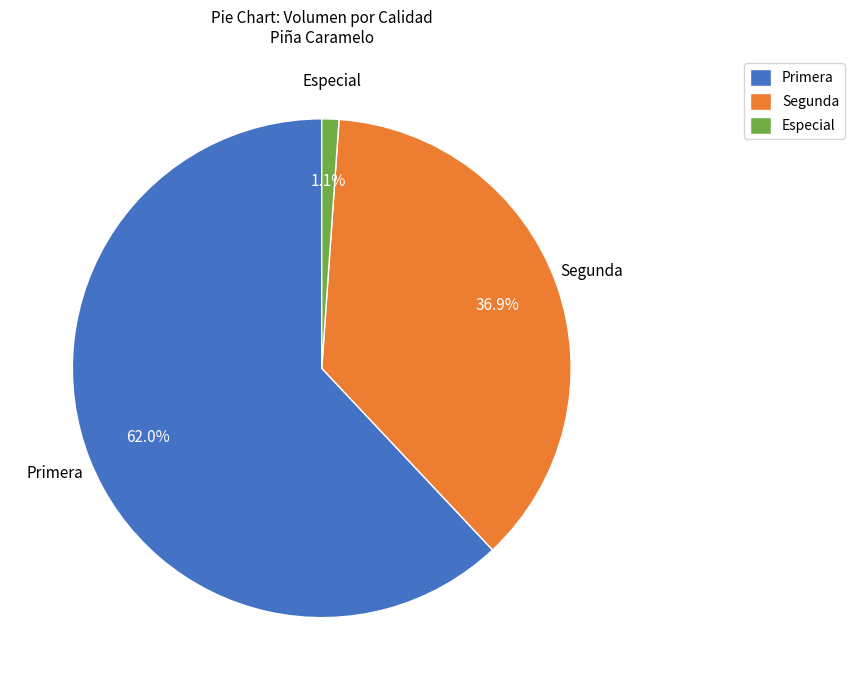

What is the majority slice?

Primera